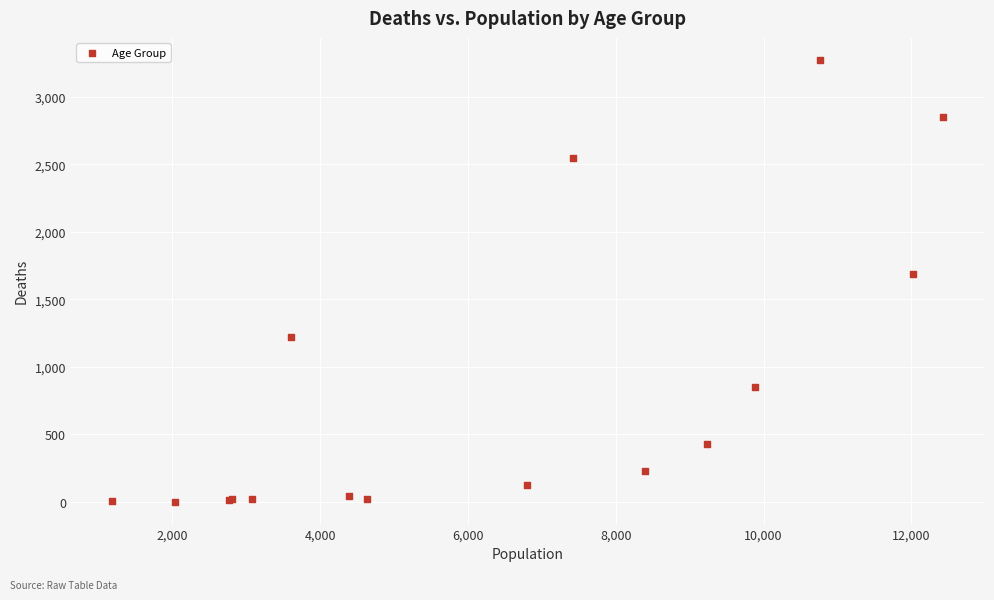

What Y value in the scatter plot is closest to 1638?

1690